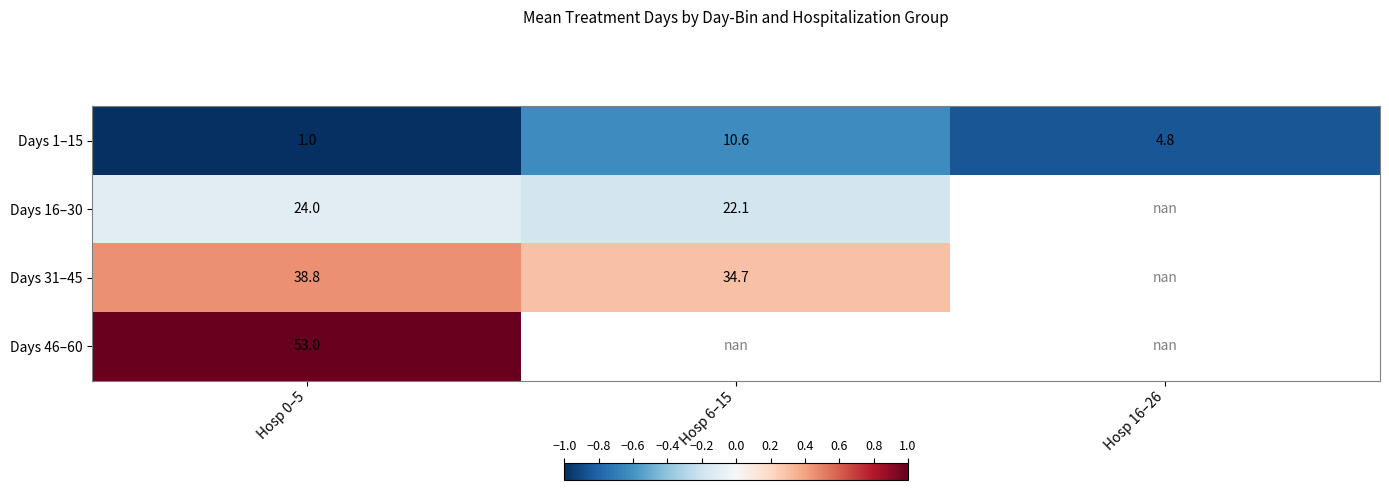

The Days 16–30 series shows 24.0 at Hosp 0–5. True or false?

True